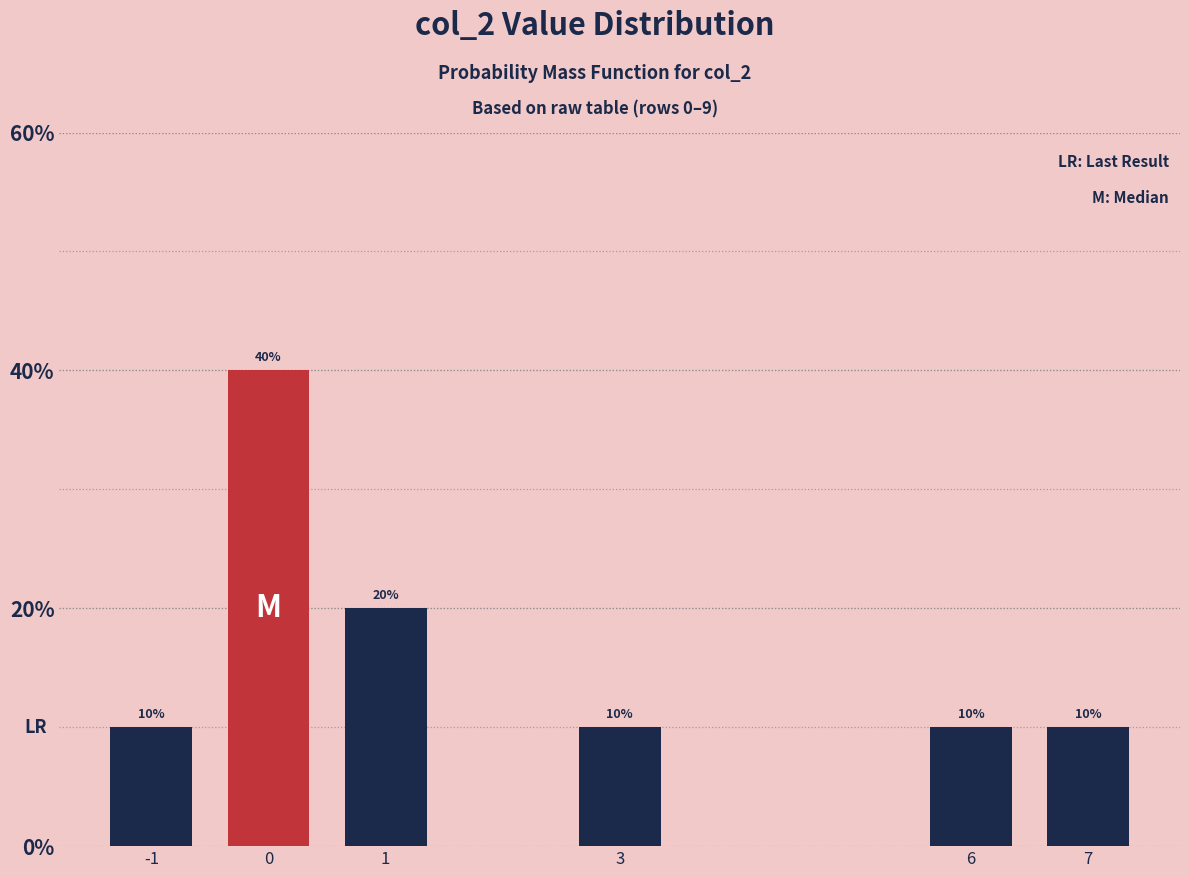

Reading left to right, extract all data points from this chart.

-1=10	0=40	1=20	3=10	6=10	7=10